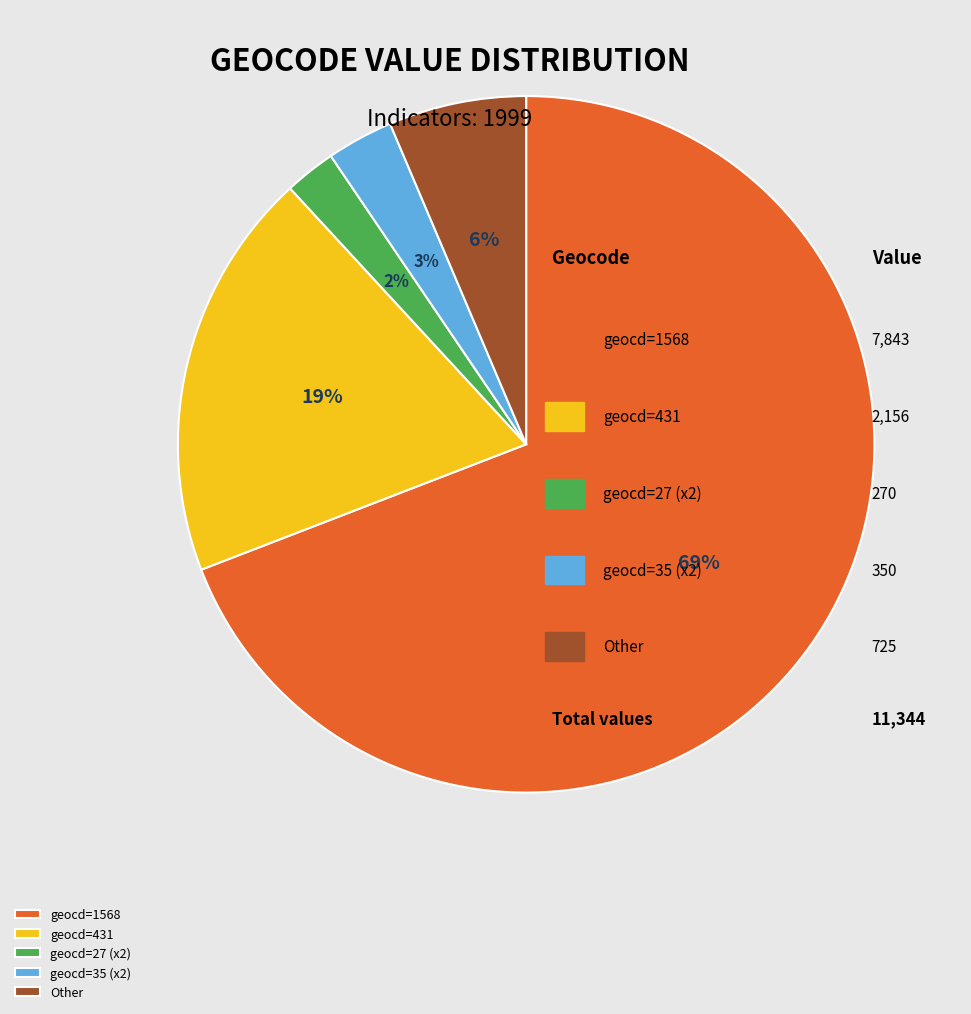

Count the number of slices in the pie.

5